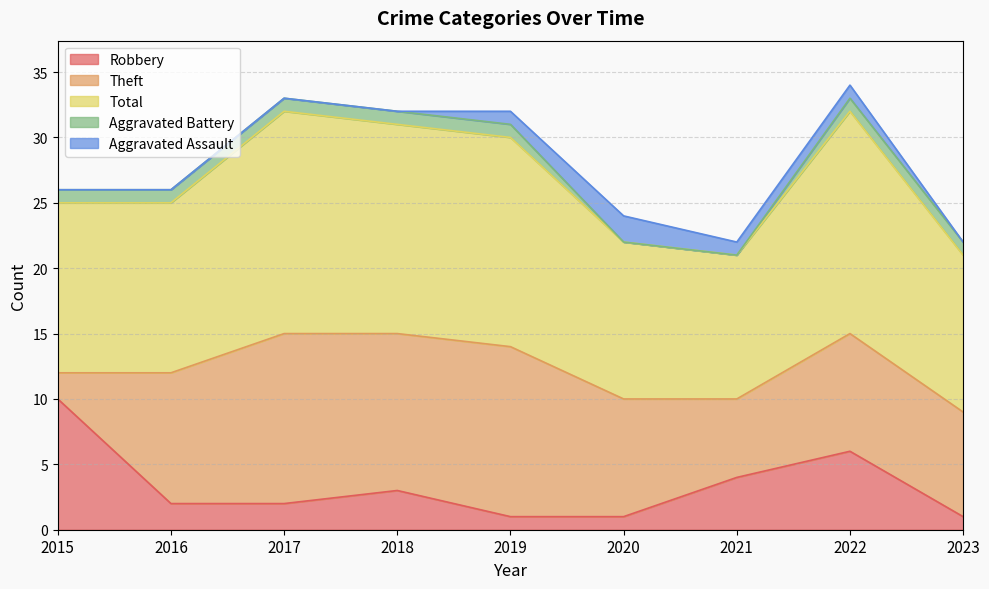

What is the difference between the second highest and second lowest values in the Aggravated Assault series?

1